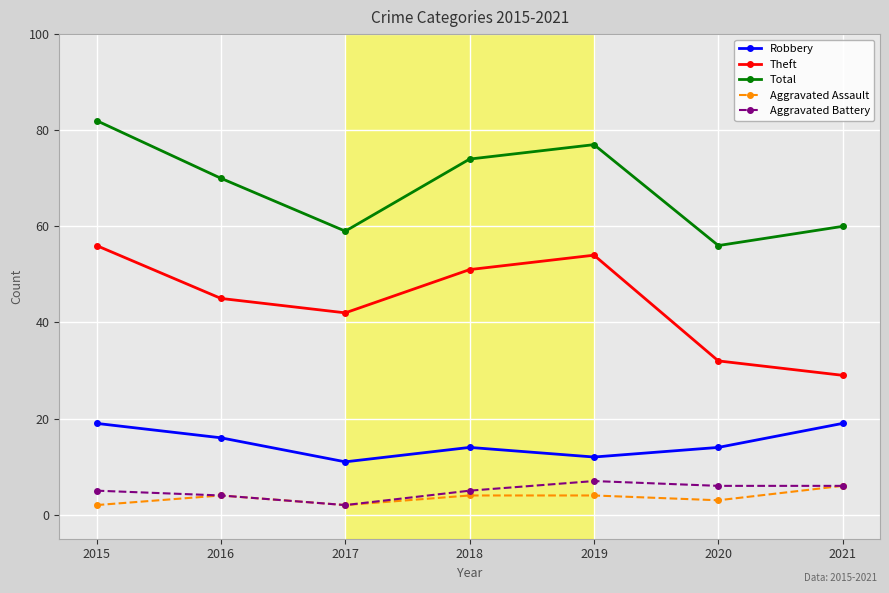

What are all the series names shown in the legend?

Robbery, Theft, Total, Aggravated Assault, Aggravated Battery